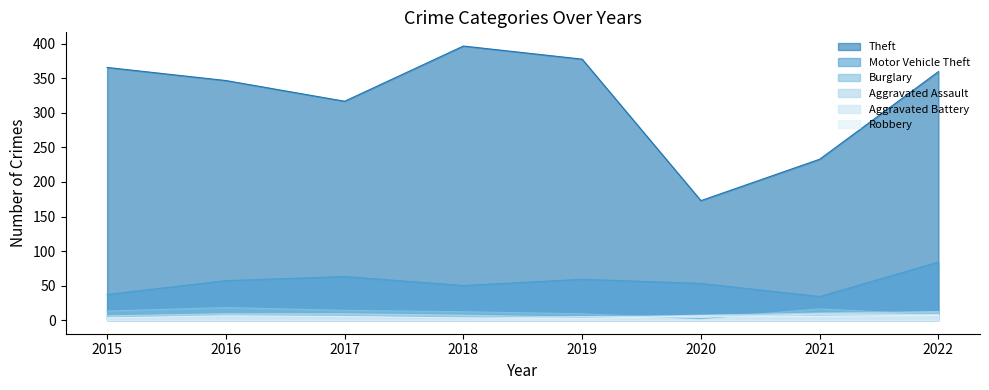

What is the maximum value for Aggravated Battery?

9